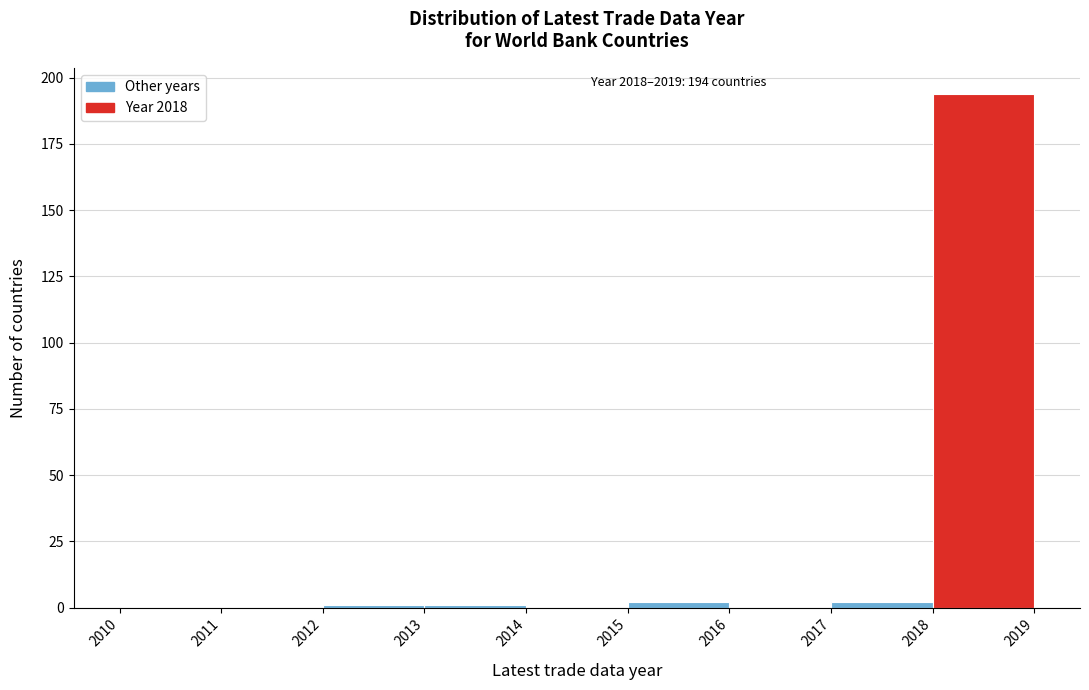

Which range on the x-axis has the tallest bar?

2018 to 2019